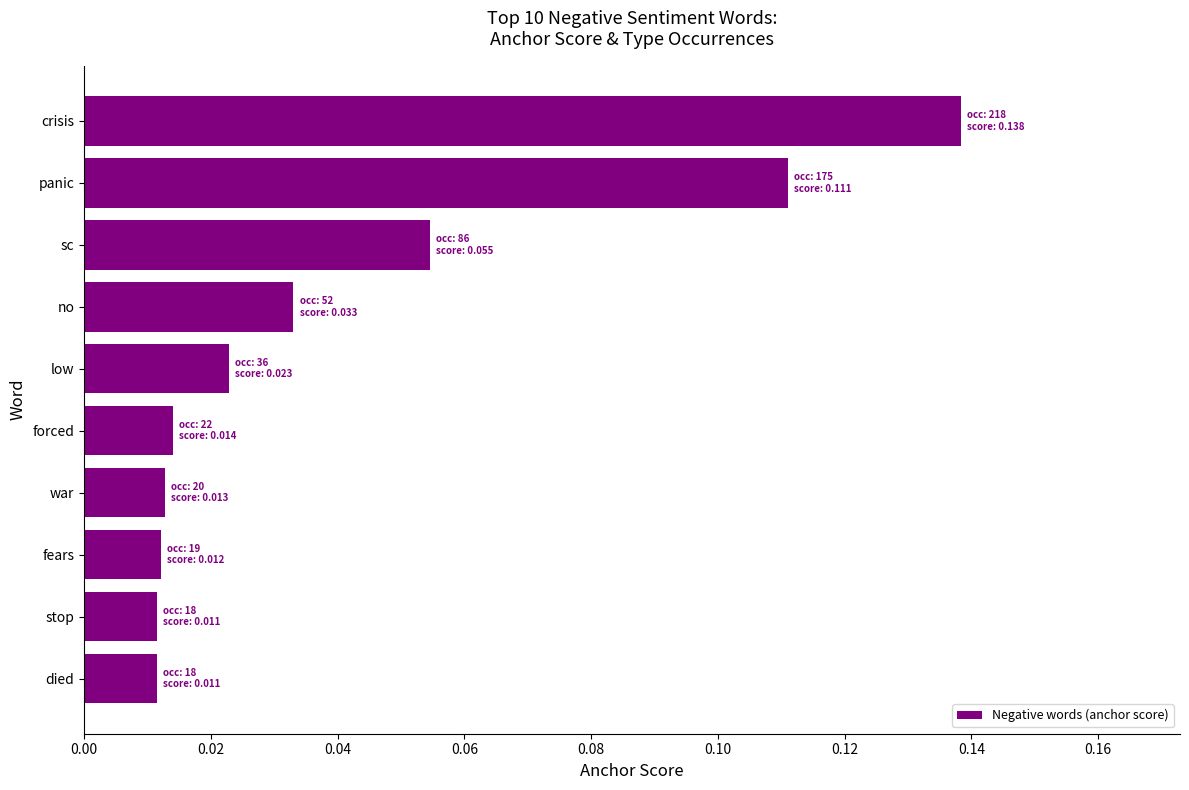

Which has a higher value, no or crisis?

crisis